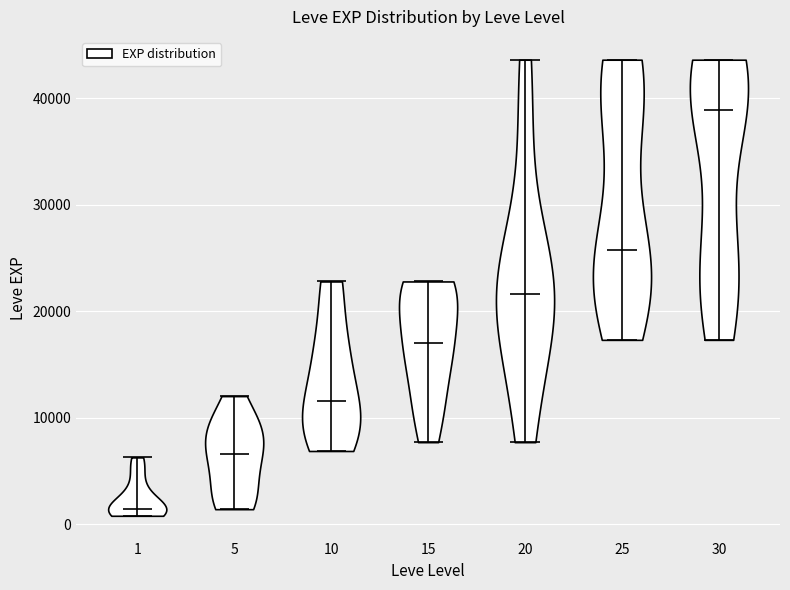

Which violin has the lowest median line?

1